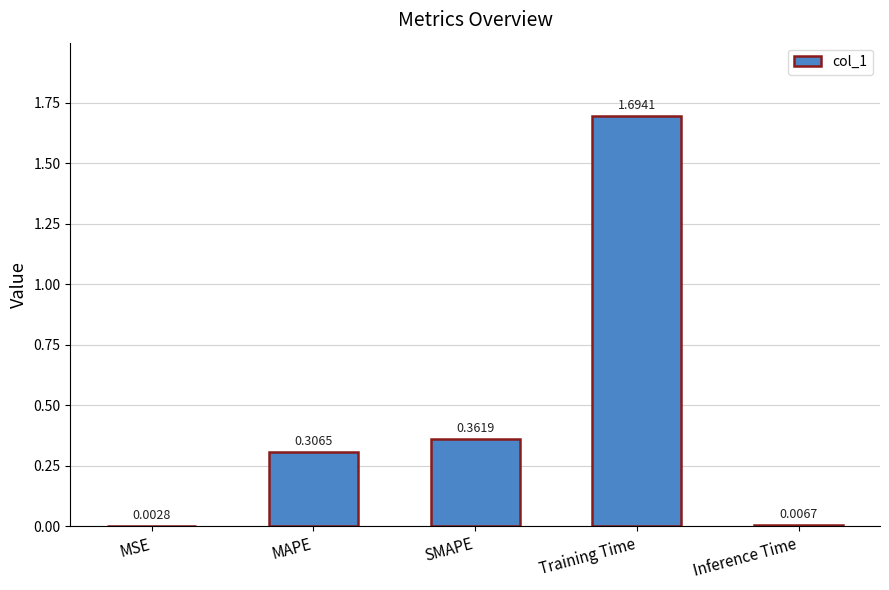

What is the change in value from SMAPE to Inference Time?

-0.4